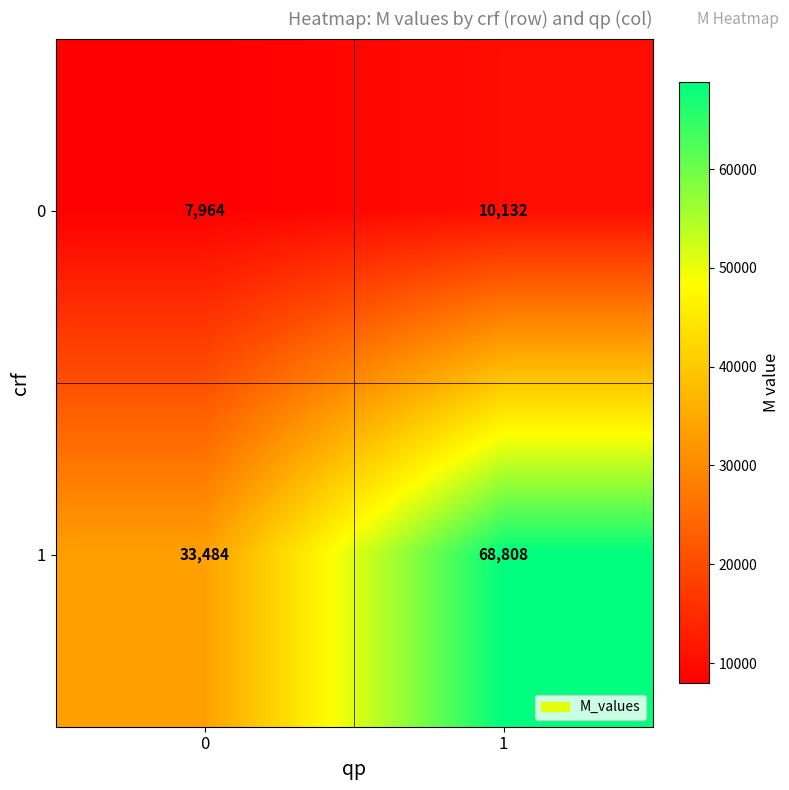

What is the greatest value displayed?

68808